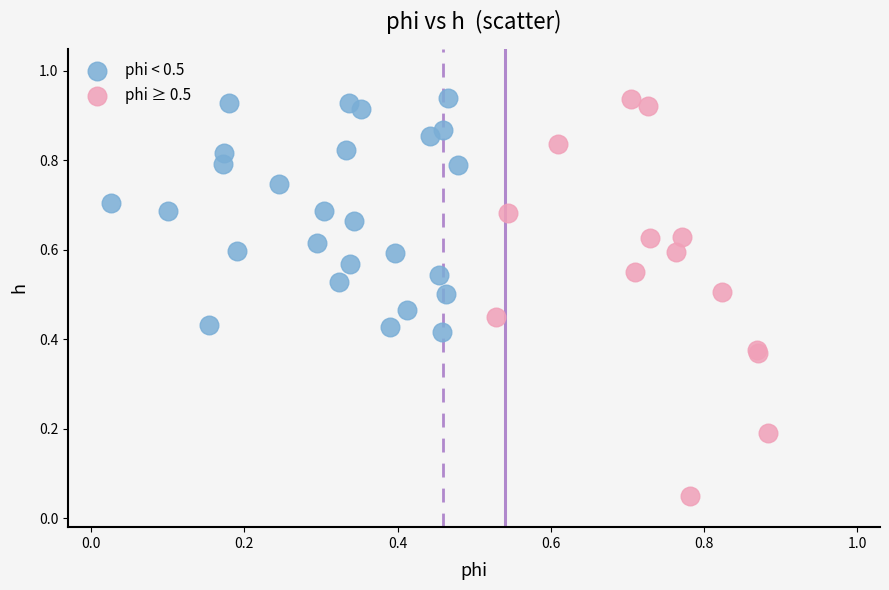

What are all the series names shown in the legend?

phi < 0.5, phi ≥ 0.5